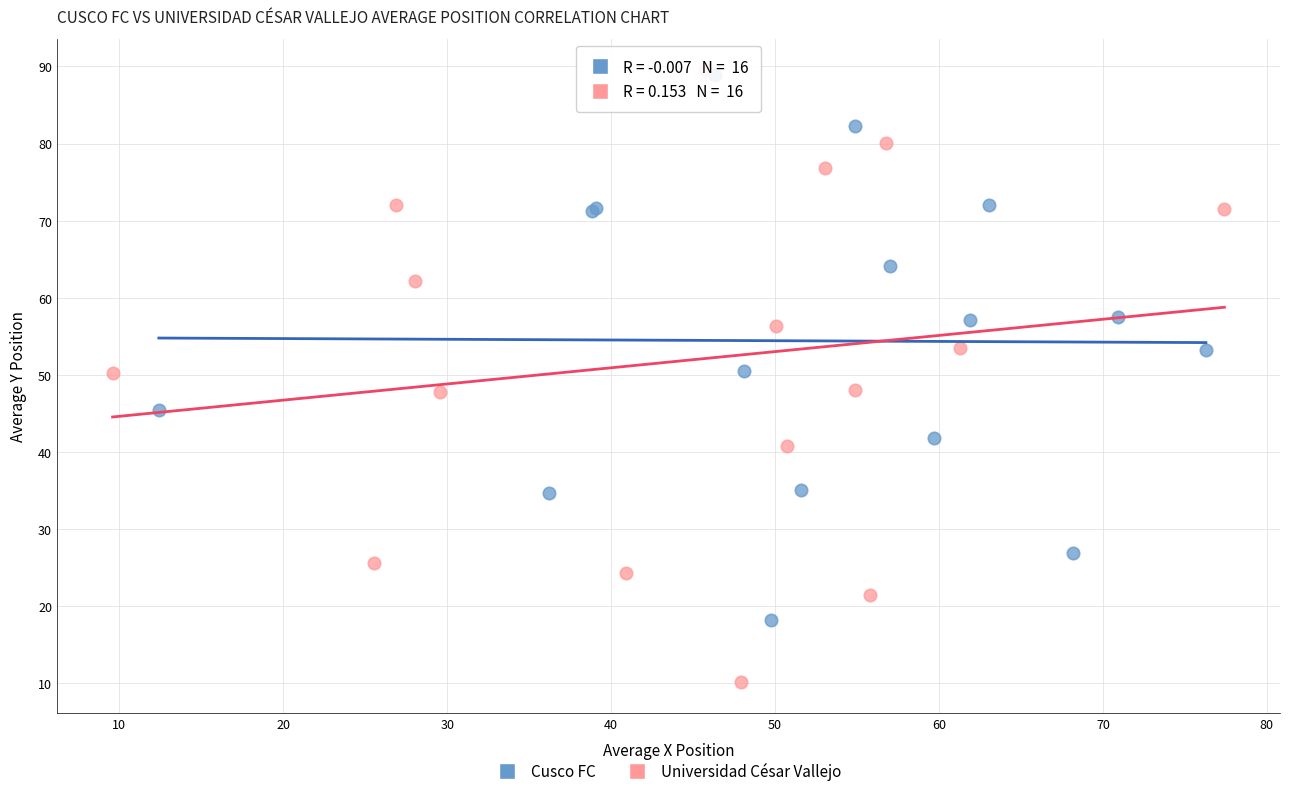

Which series has the widest spread of Y values?

Universidad César Vallejo